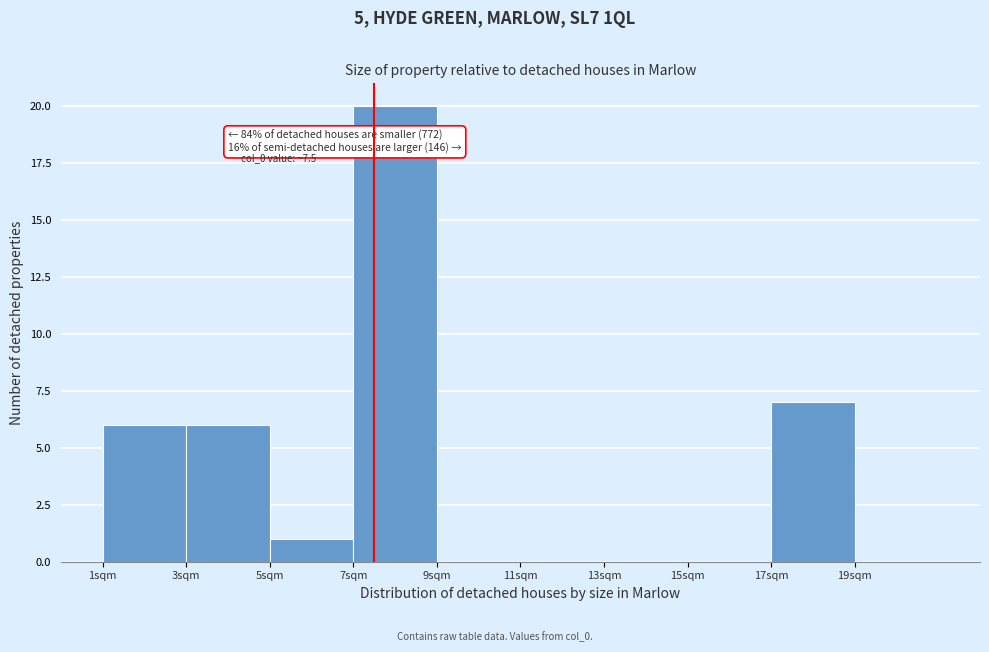

Over which range of the x-axis is the bar tallest?

7 to 9